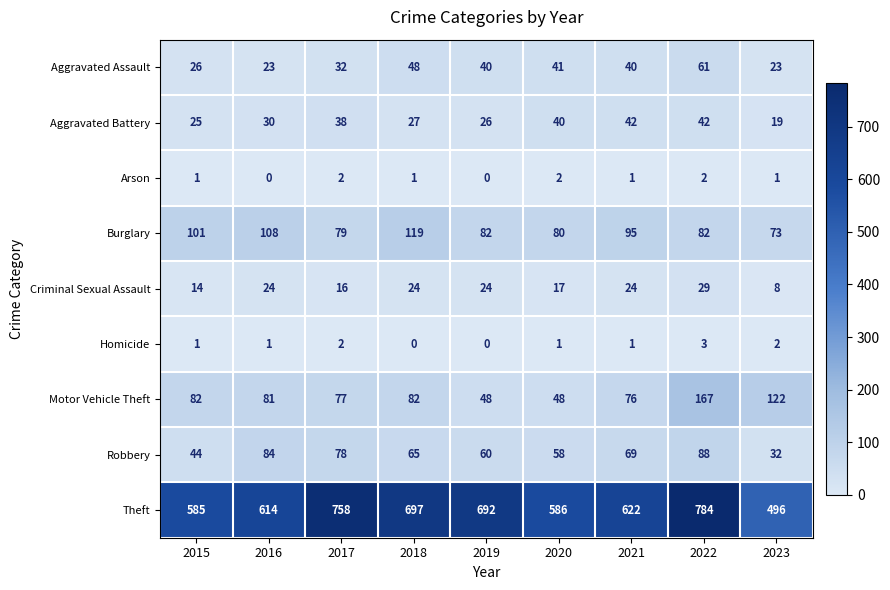

What is the difference between the second highest and minimum values in the Burglary series?

35